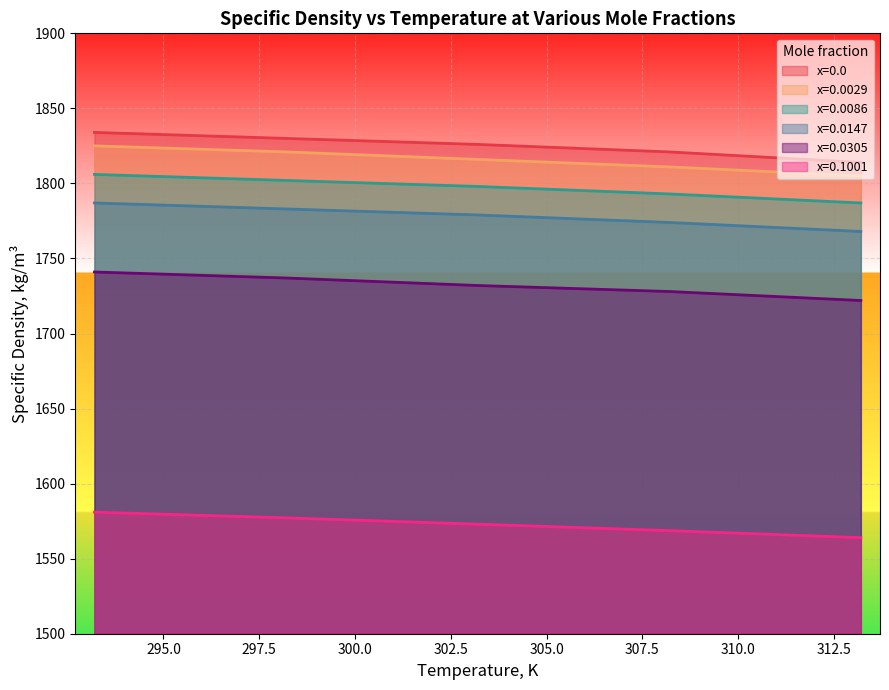

What is the minimum value shown in the chart?

1564.0